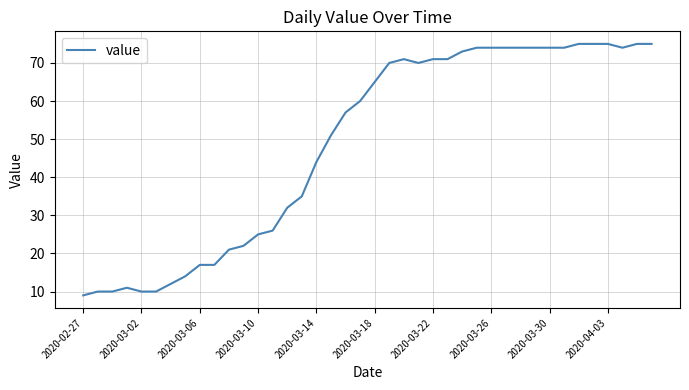

What is the maximum value shown in the chart?

75